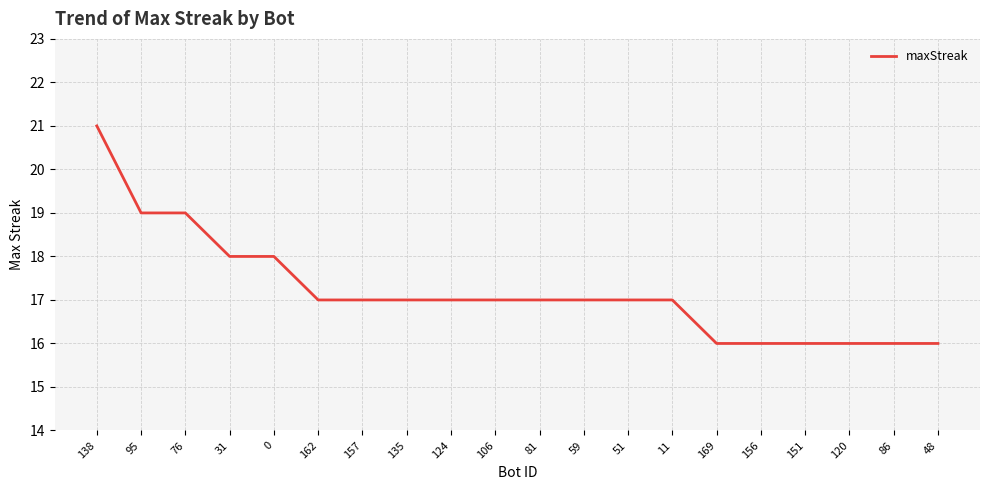

What is the sum of all values?

344